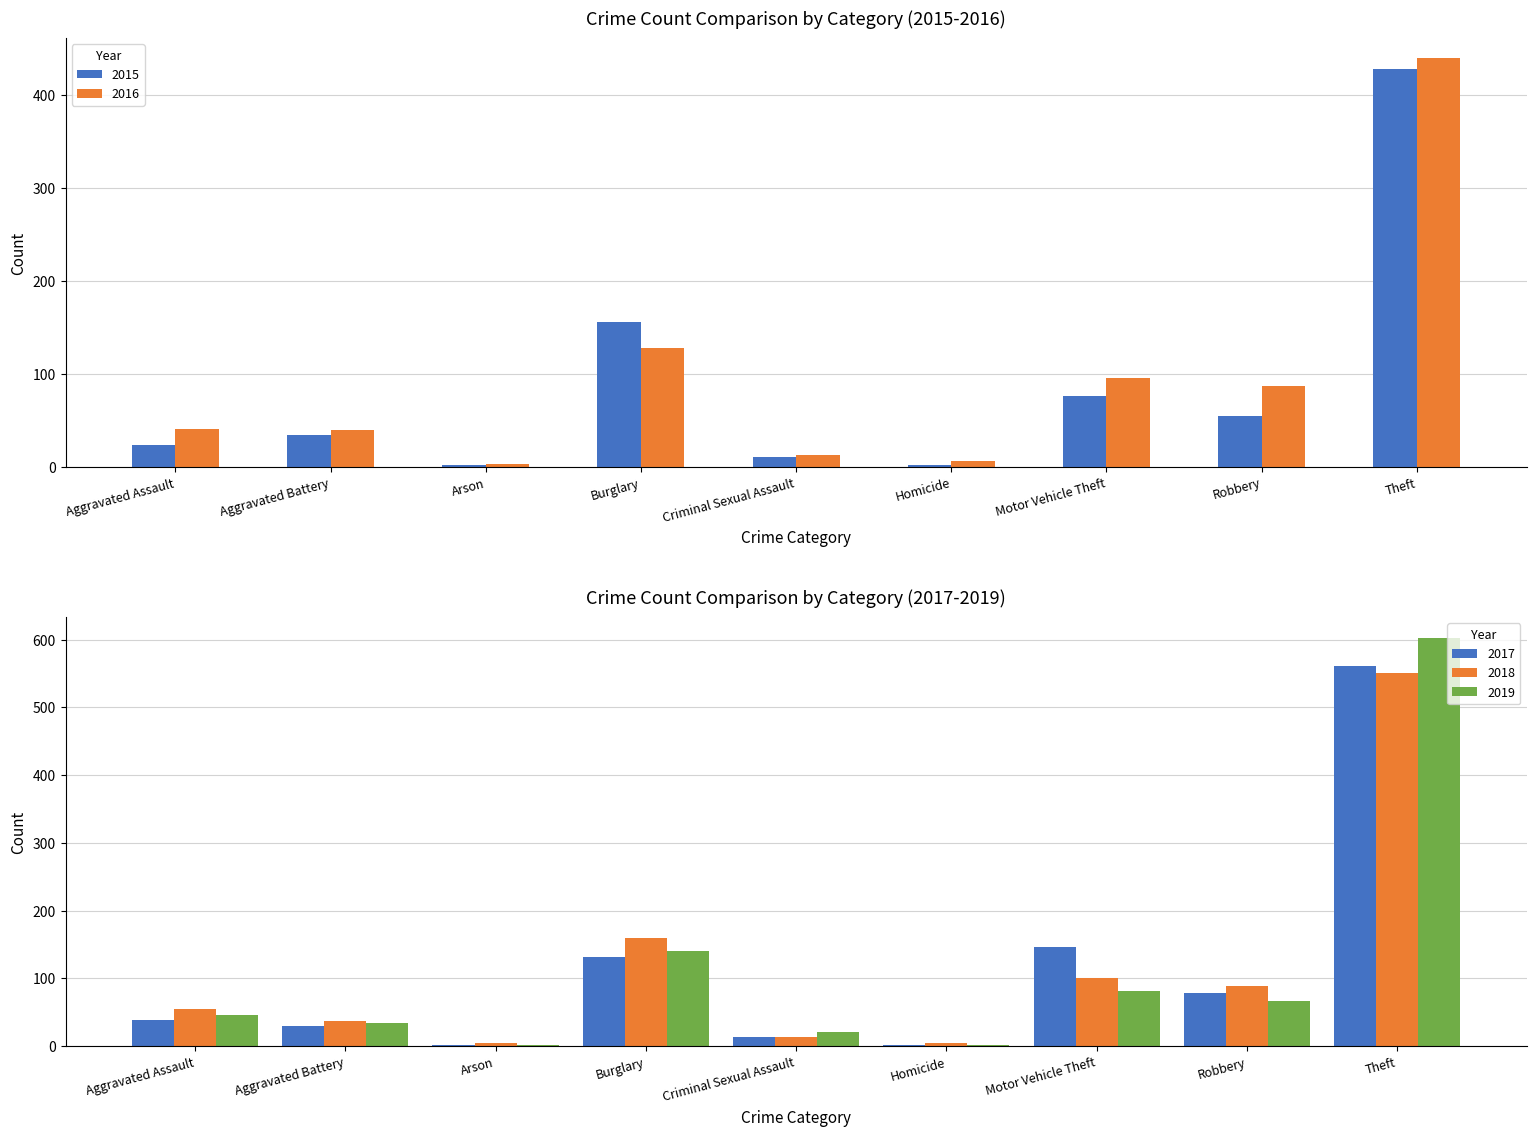

How many distinct data groups are displayed?

5